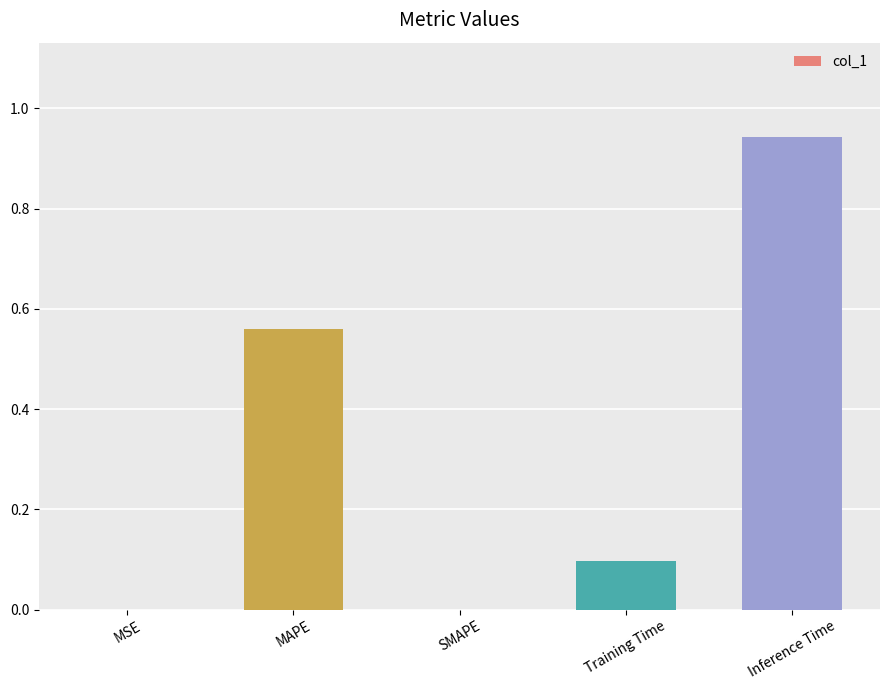

What is the sum of all values?

1.6